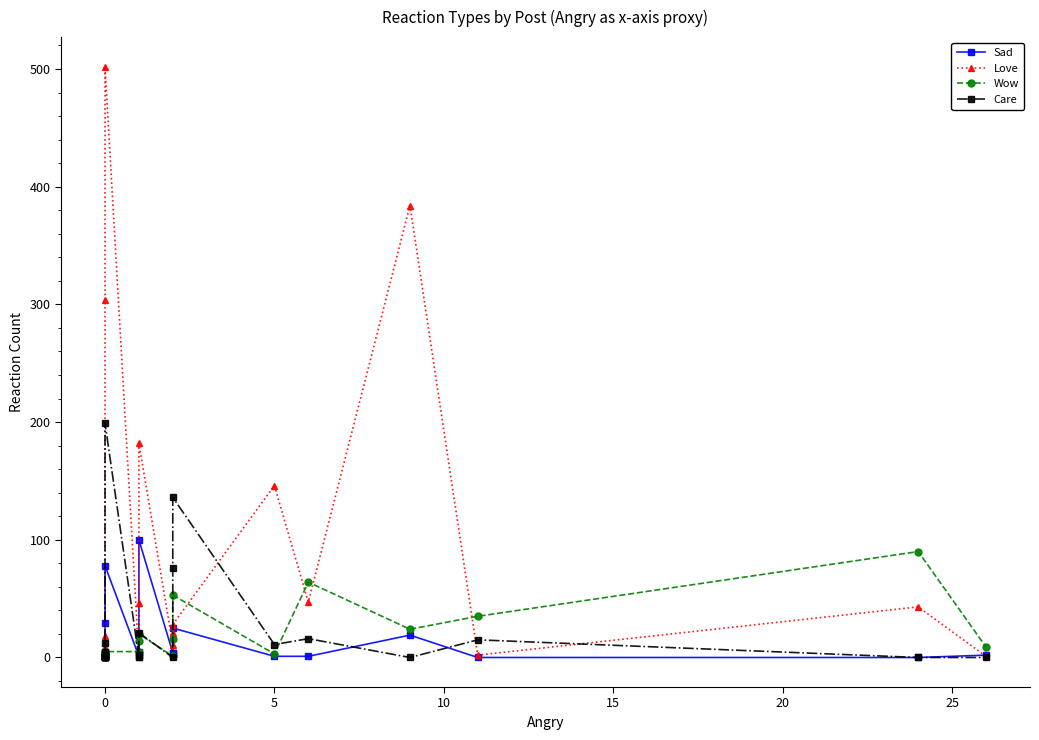

Rank the series by their maximum value, from highest to lowest.

Love, Care, Sad, Wow